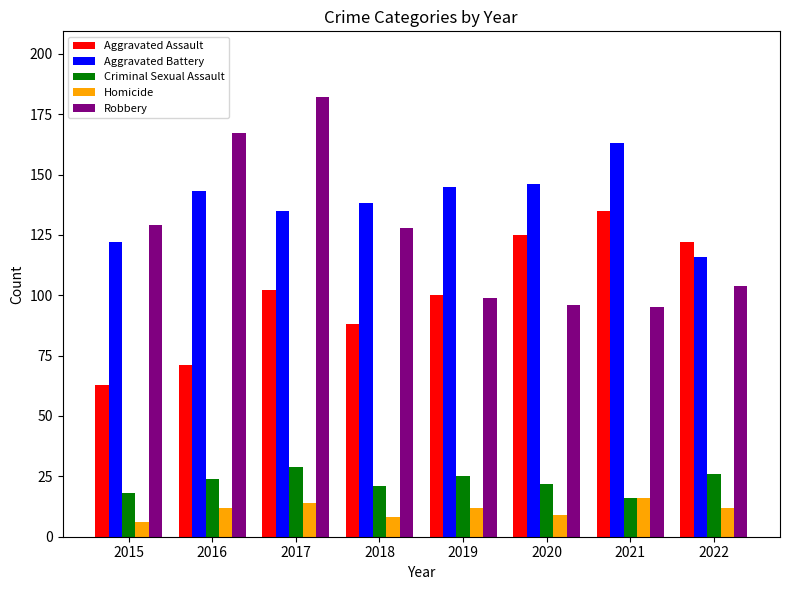

What value does the Criminal Sexual Assault series have at 2017, to the nearest 5?

30